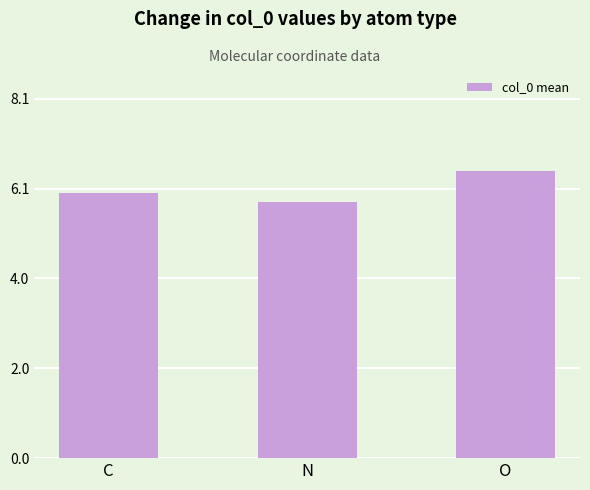

What is the label of the 1st bar from the right?

O